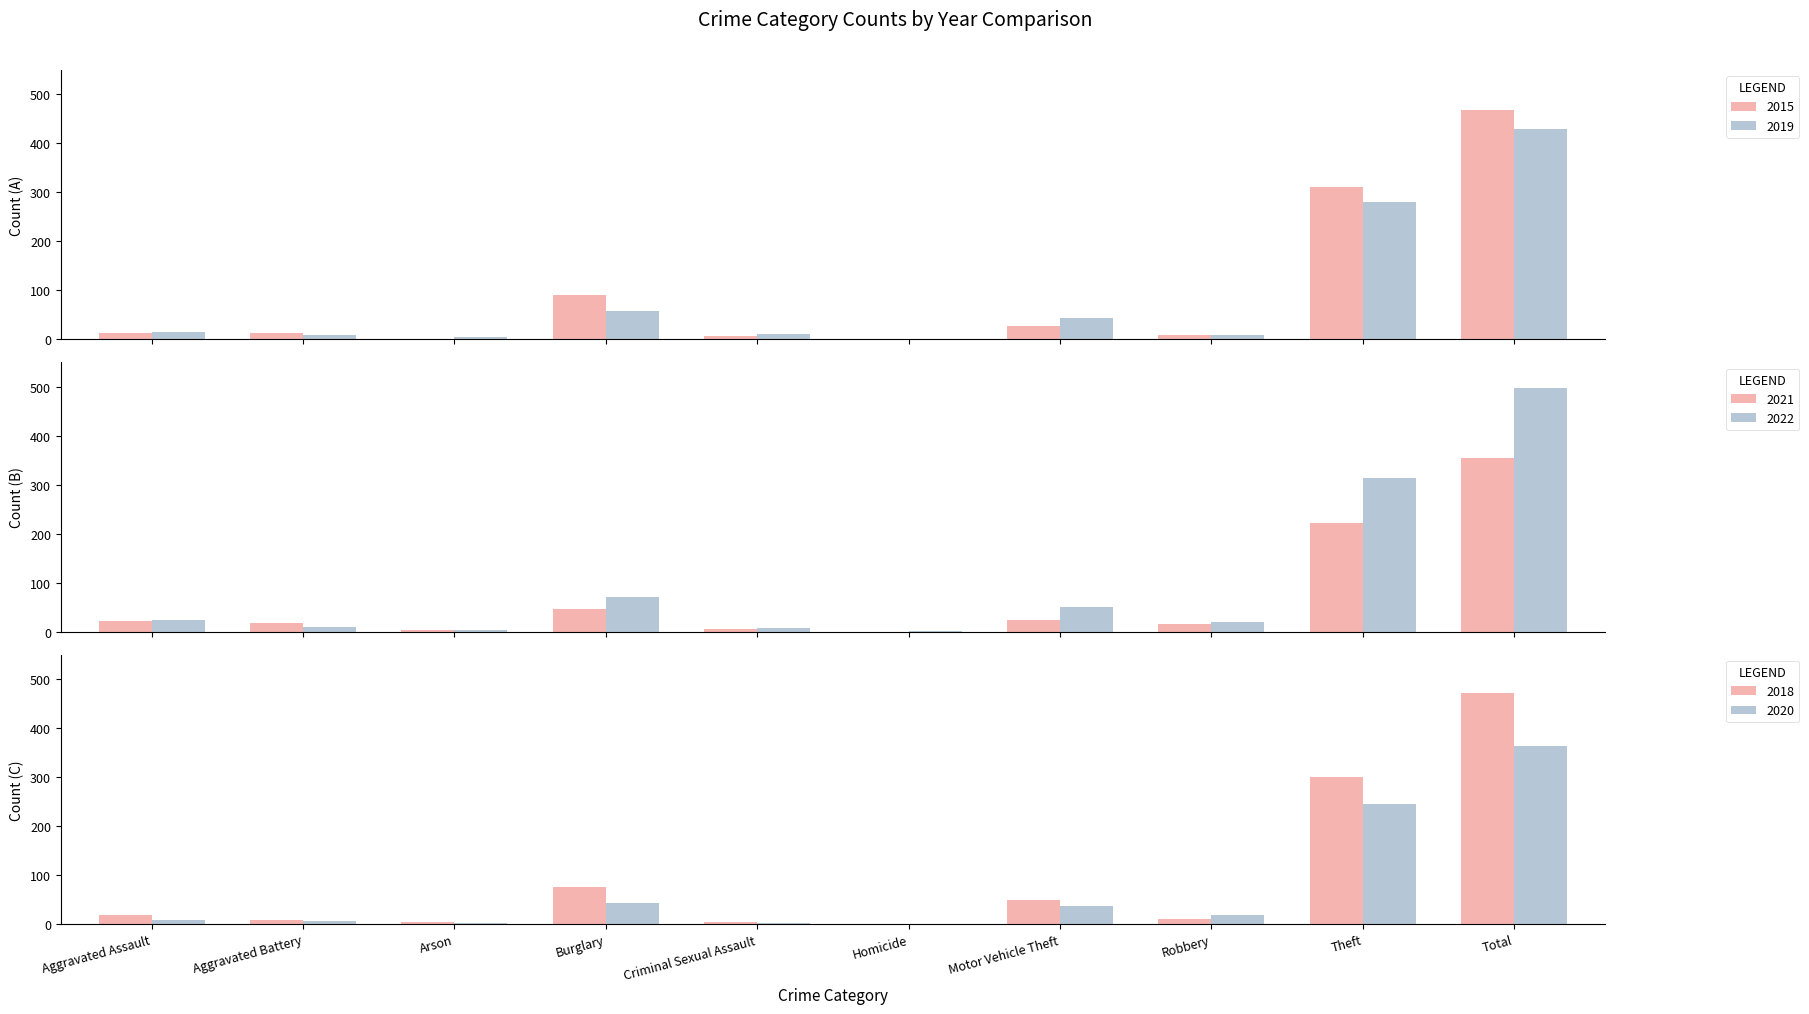

Read the 2019 value at Aggravated Battery, to the nearest 5.

10